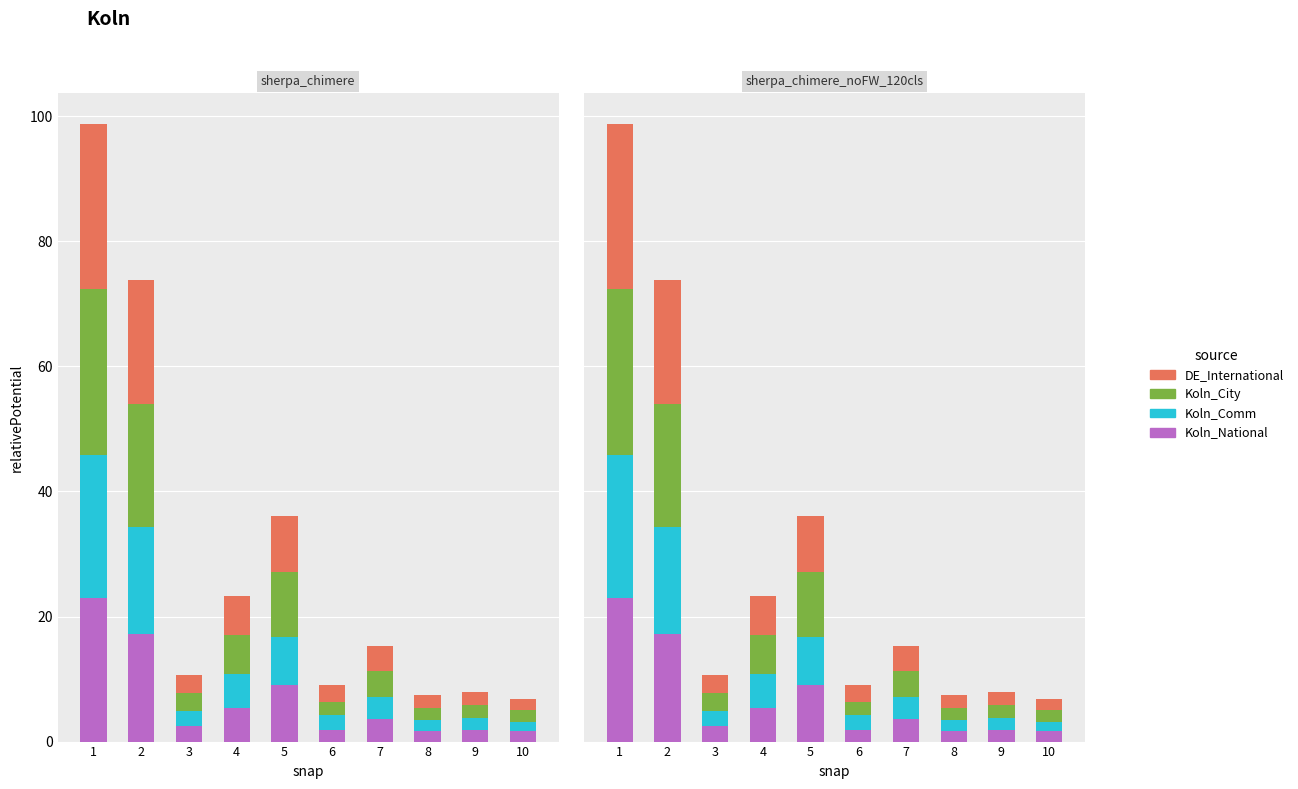

Which series has the largest total across all categories?

Koln_City